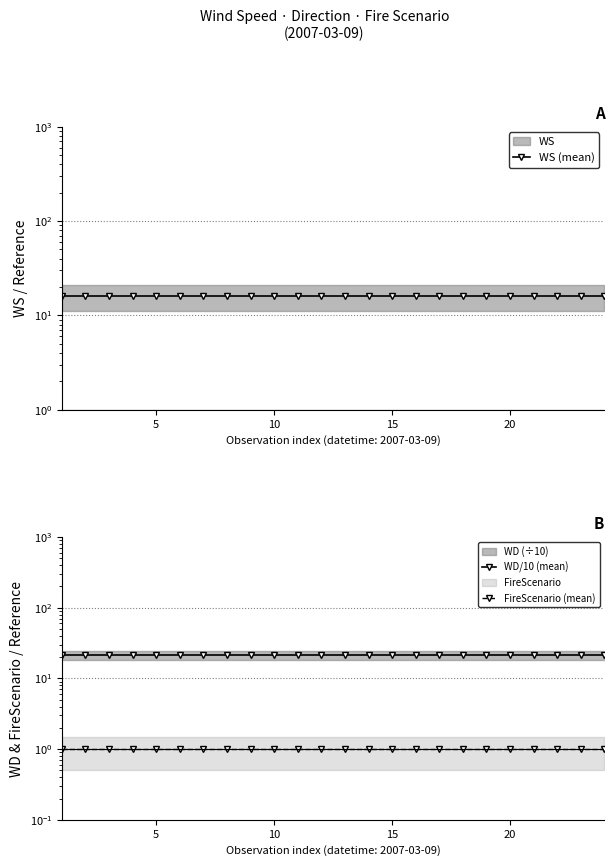

What are all the series names shown in the legend?

WS (mean), WD/10 (mean), FireScenario (mean)